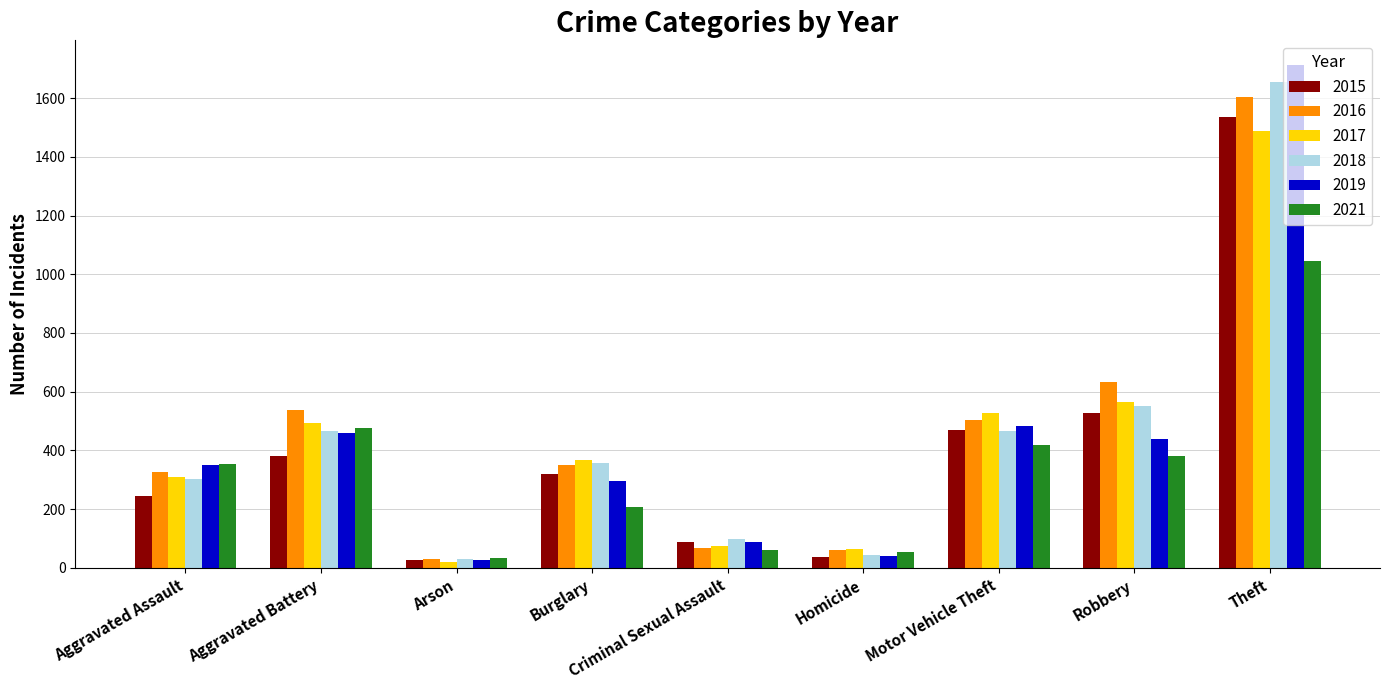

Which series has the largest range (max minus min)?

2019